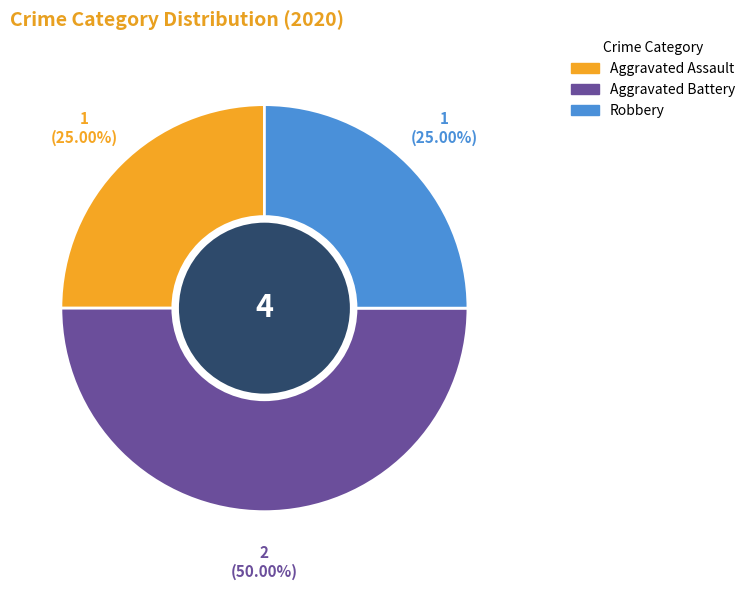

Which category has the biggest portion of the pie?

Aggravated Battery